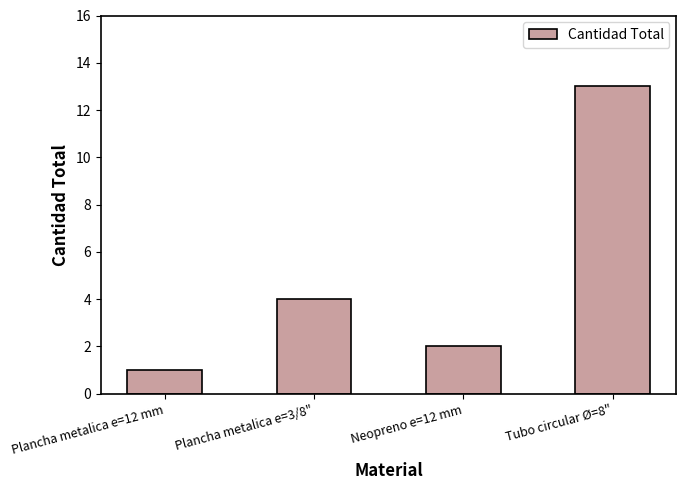

At which label is the value closest to 7?

Plancha metalica e=3/8"